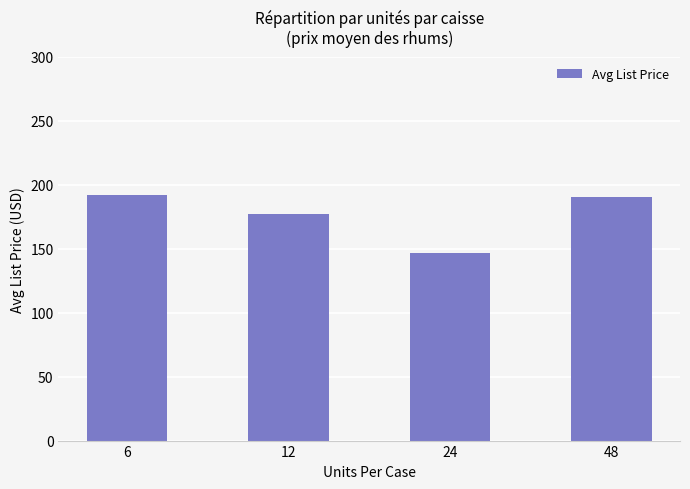

At which category does the chart reach its minimum across all series?

24